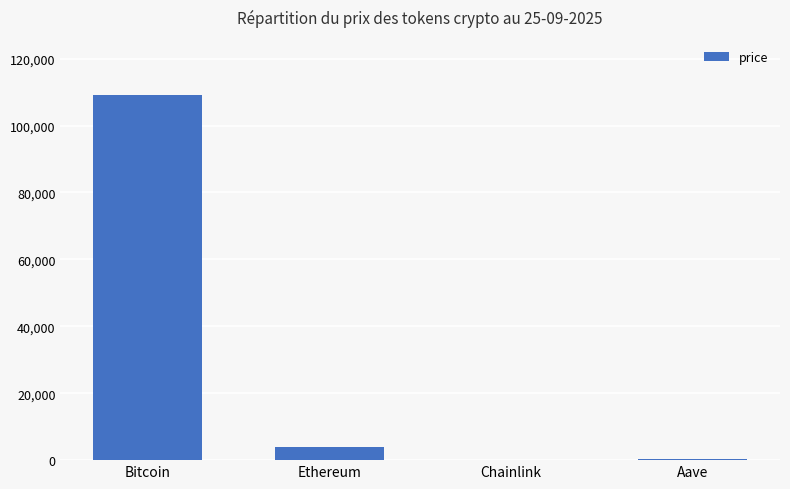

Where is the data nearest to the value 54637?

Ethereum